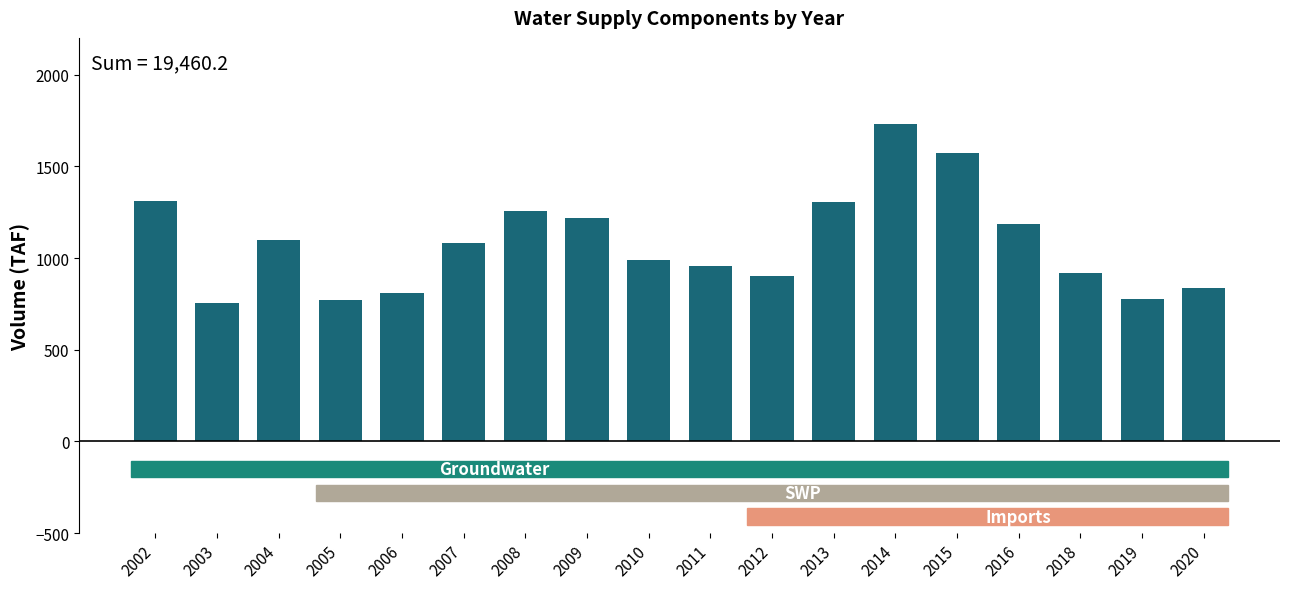

What is the value of the 5th bar from the left?

806.7